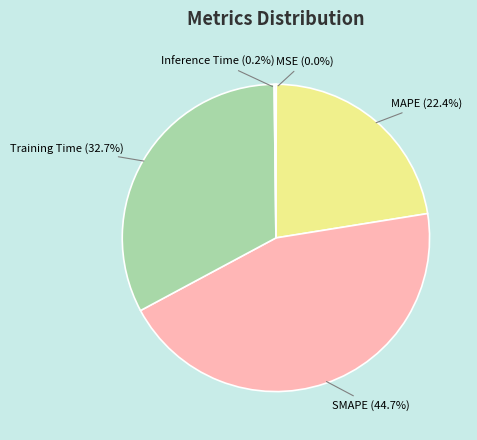

Is there any slice that represents more than half of the pie?

No